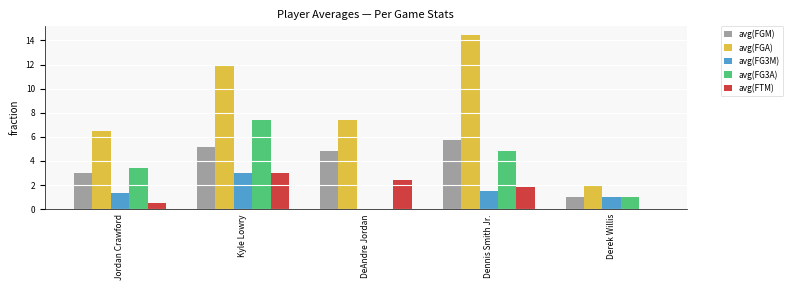

Where does the avg(FGM) series first go above 4?

Kyle Lowry